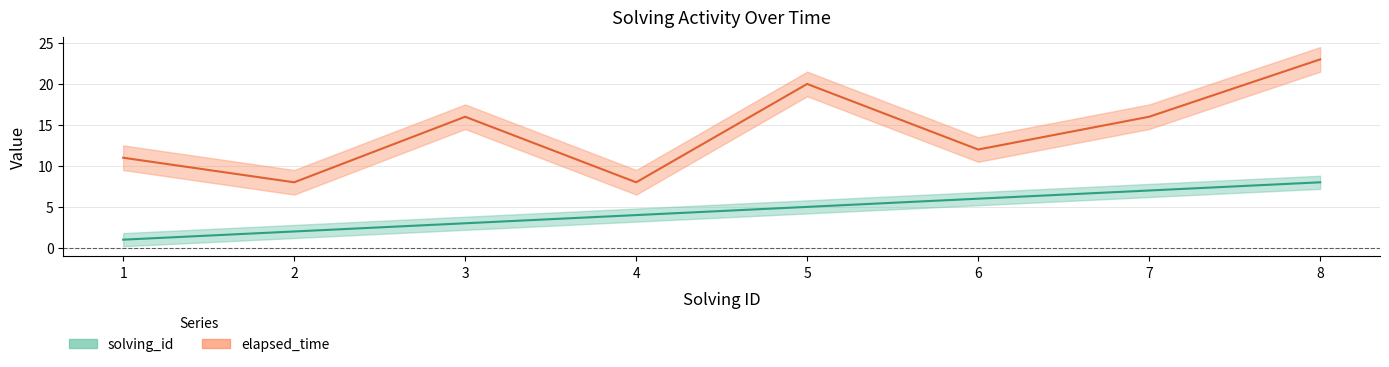

What is the average value of the solving_id series?

4